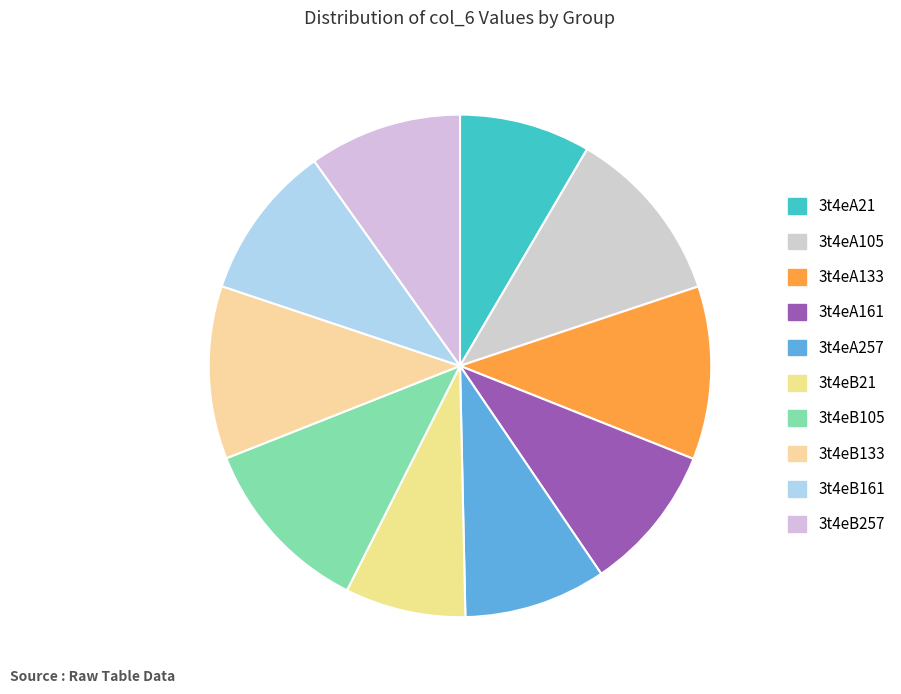

Rank the categories by value from highest to lowest.

3t4eB105, 3t4eA105, 3t4eA133, 3t4eB133, 3t4eB161, 3t4eB257, 3t4eA161, 3t4eA257, 3t4eA21, 3t4eB21